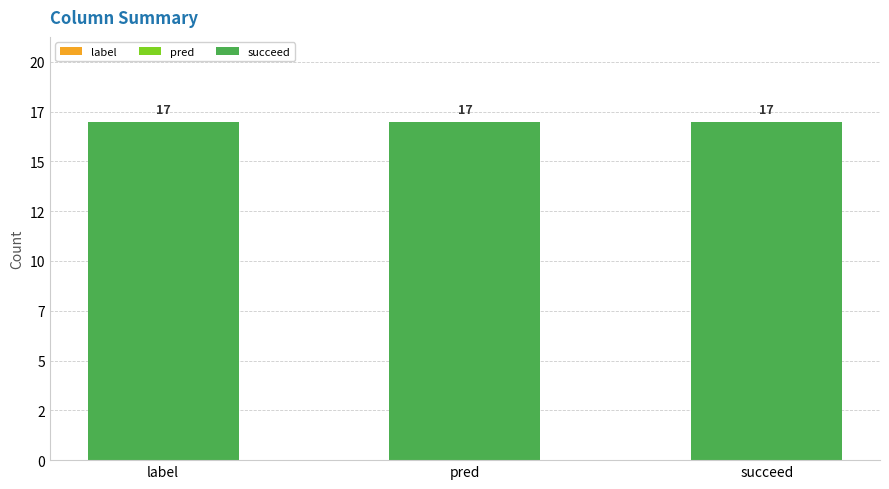

At how many categories does at least one series exceed 7?

3